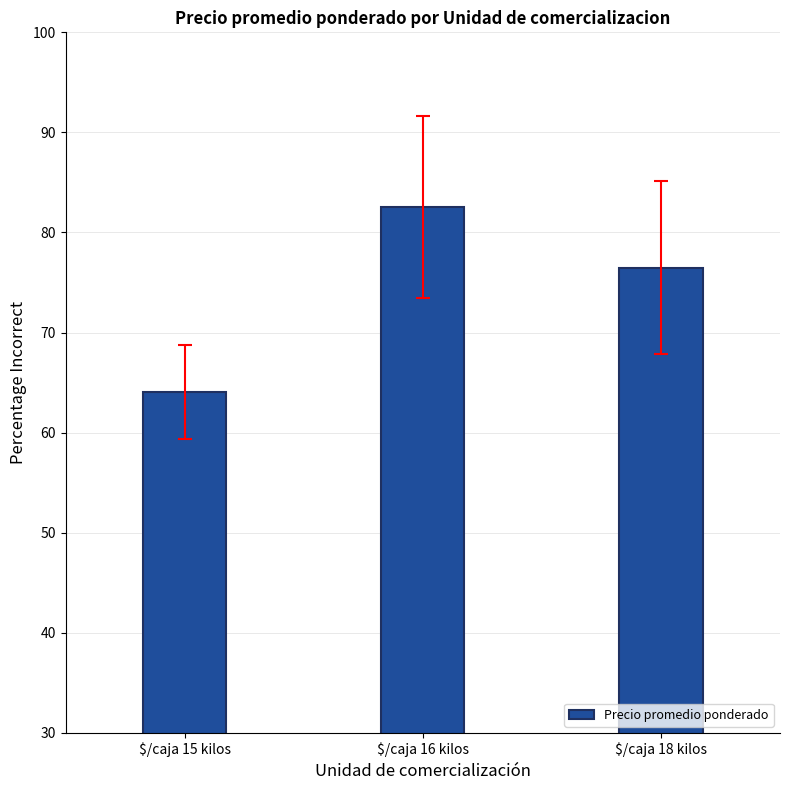

What is the average value?

74.4